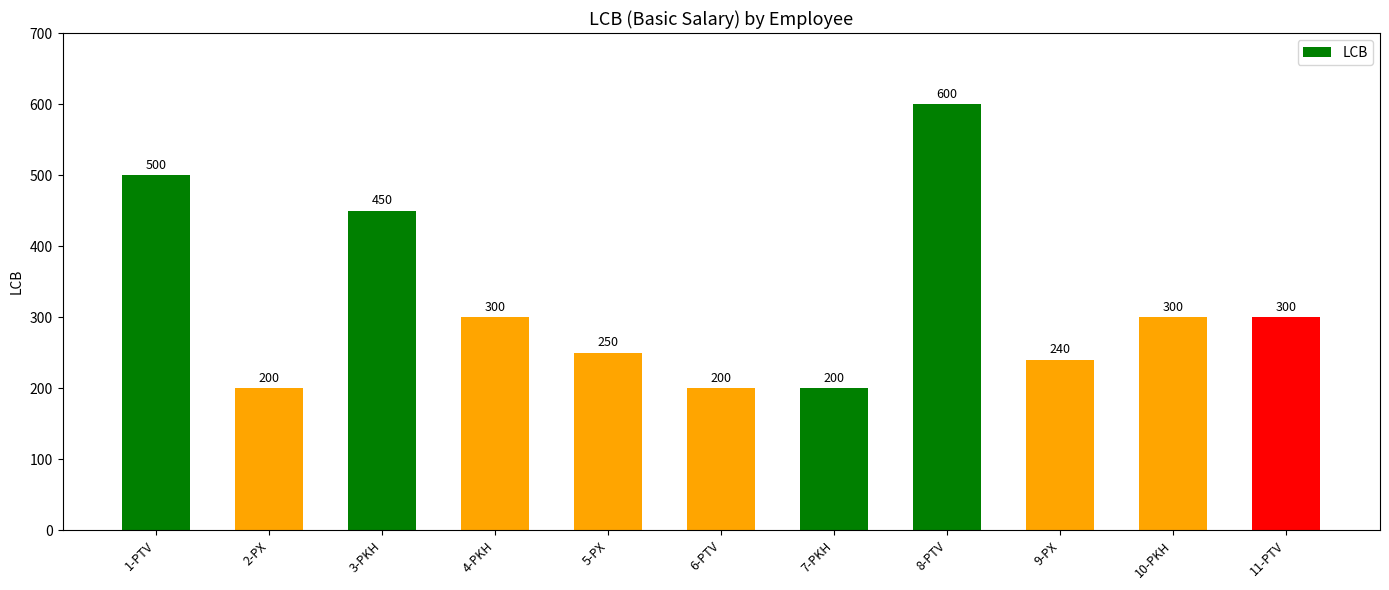

What is the label of the 3rd bar from the right?

9-PX